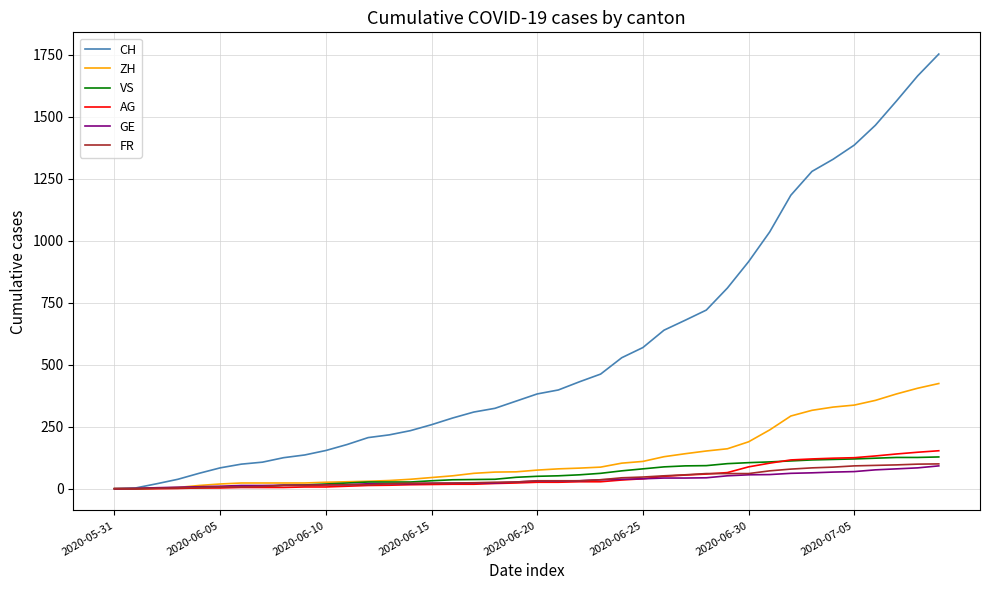

Which series has the widest spread of values?

CH